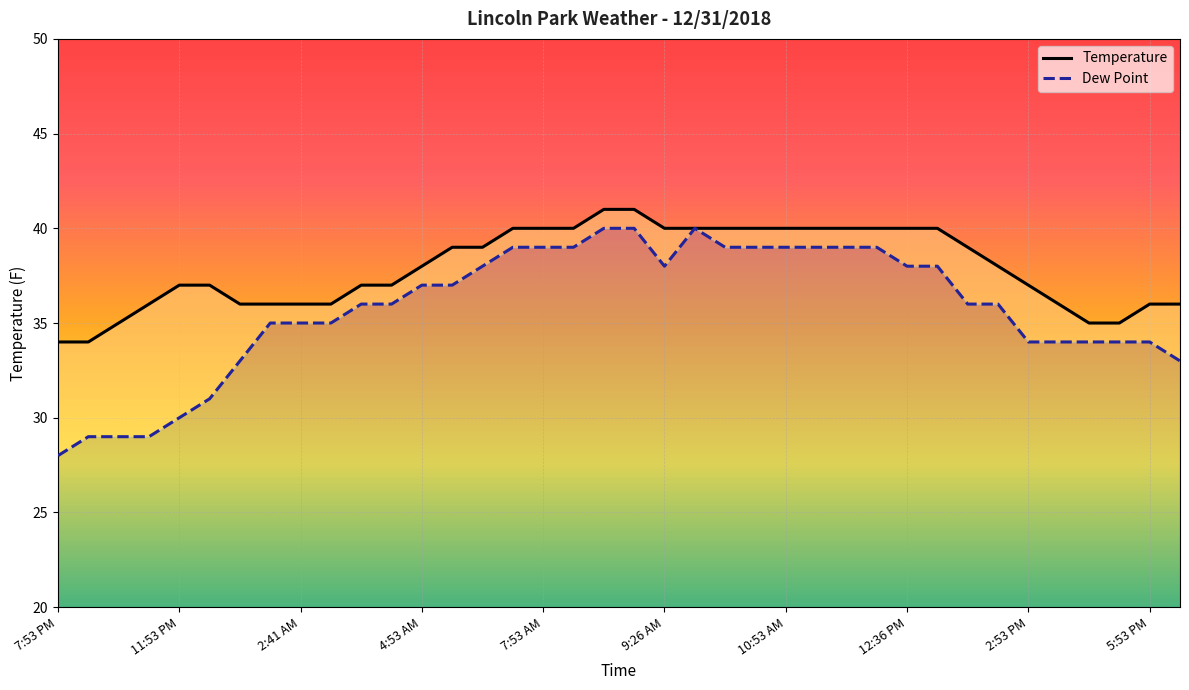

True or false: Dew Point and Temperature intersect in this chart.

False